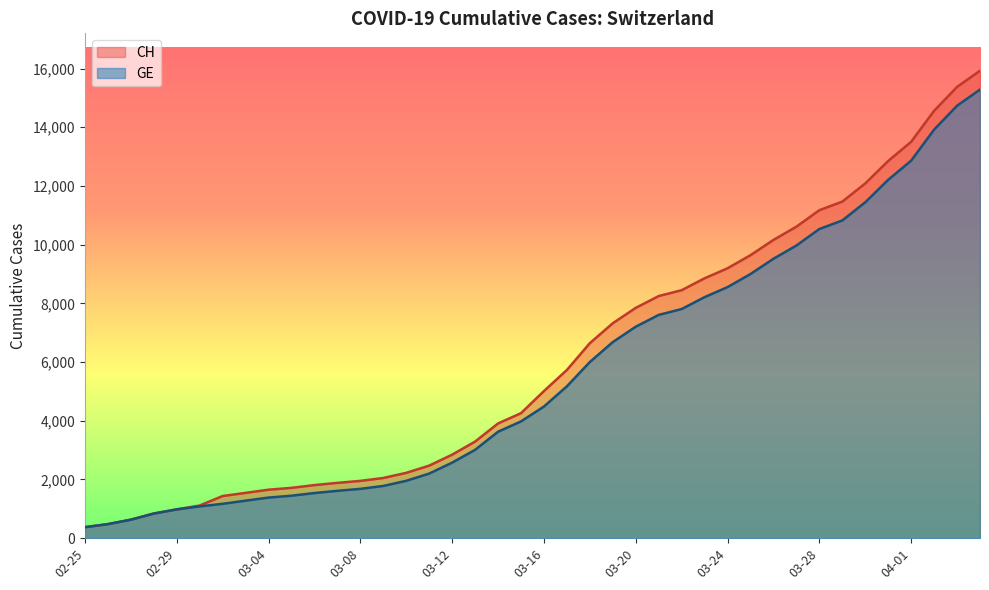

What is the smallest value displayed?

375